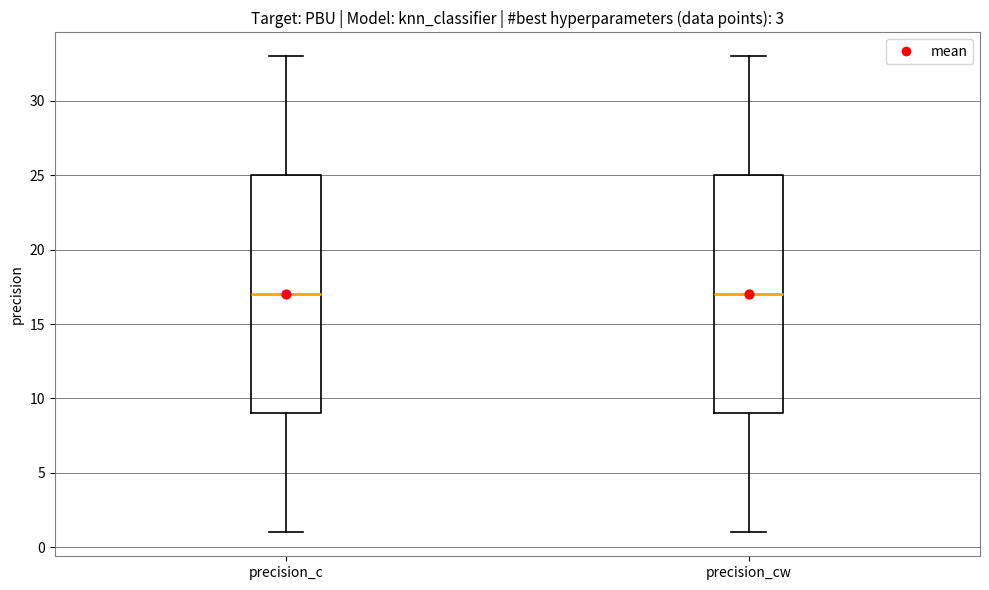

Reading left to right, read every box against the y-axis: the position of its median line, the range the box covers, and the ends of its whiskers. The values are not printed on the chart, so give them approximately, as read against the axis.

precision_c: median 17, box 9 to 25, whiskers 1 to 33
precision_cw: median 17, box 9 to 25, whiskers 1 to 33